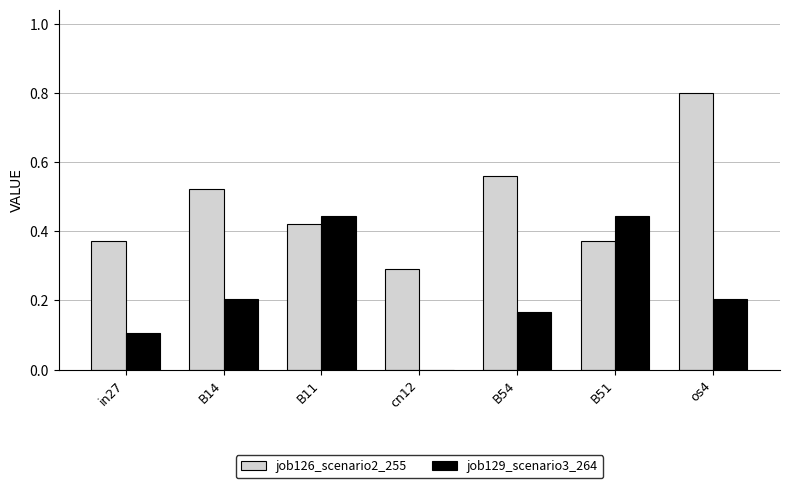

What is the maximum value shown in the chart?

0.8